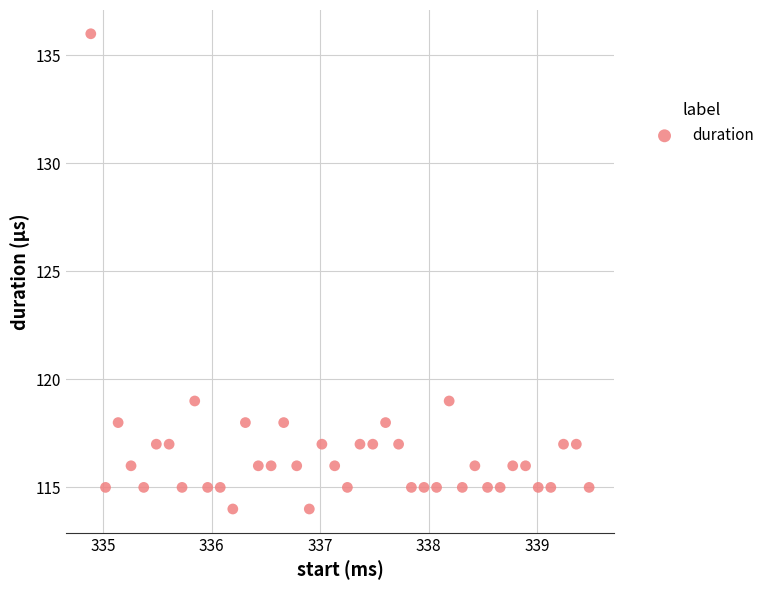

What is the range of Y values (max minus min)?

22